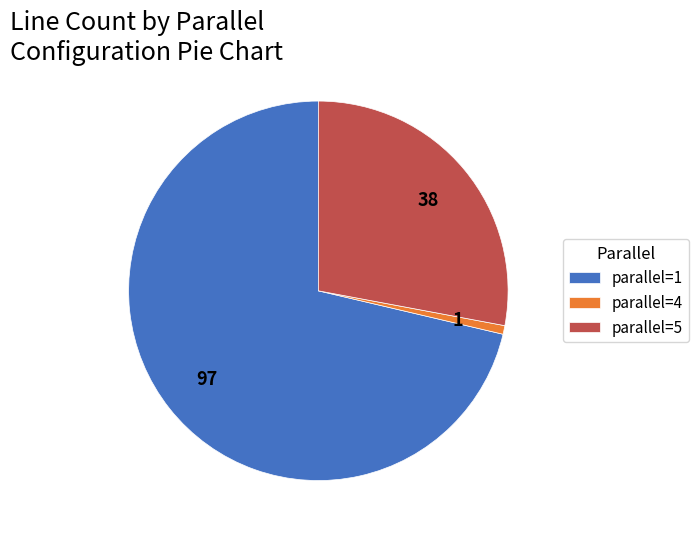

Which category has the biggest portion of the pie?

parallel=1